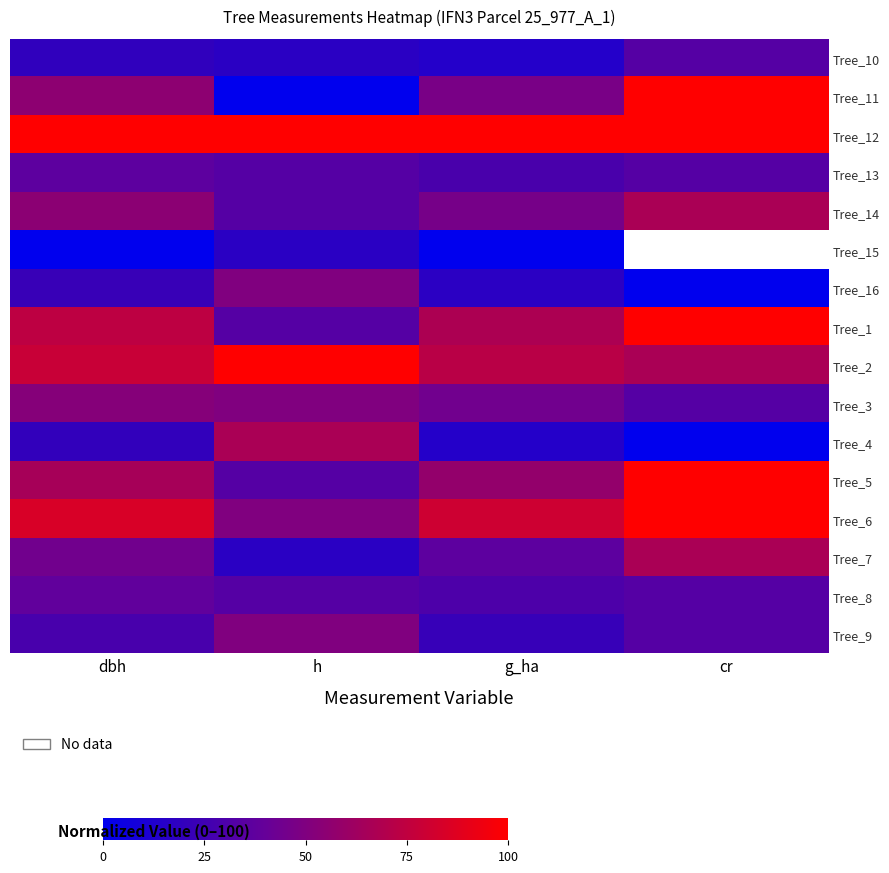

The Tree_13 series shows 64.2 at dbh. True or false?

False